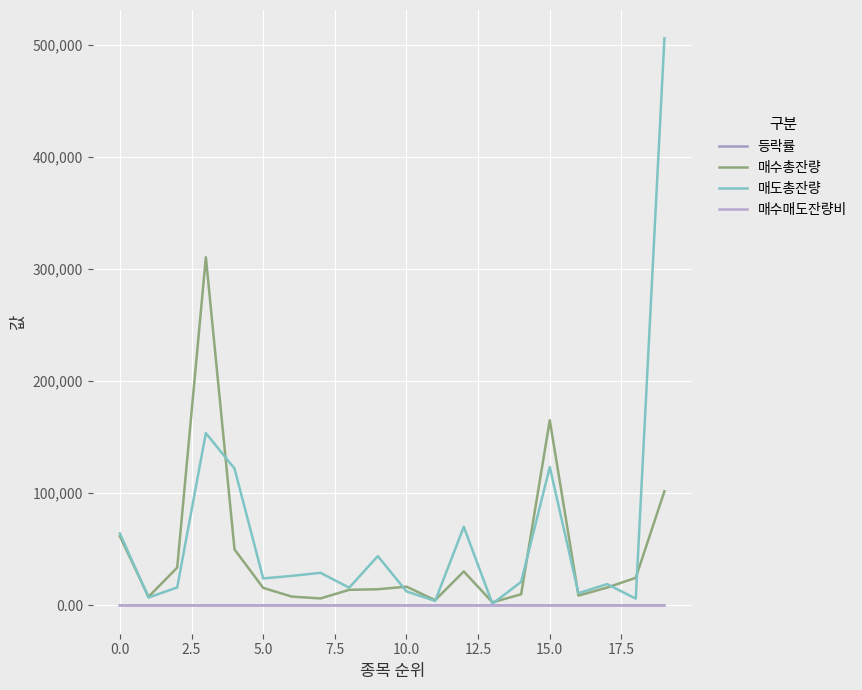

How many lines are shown in the chart?

4